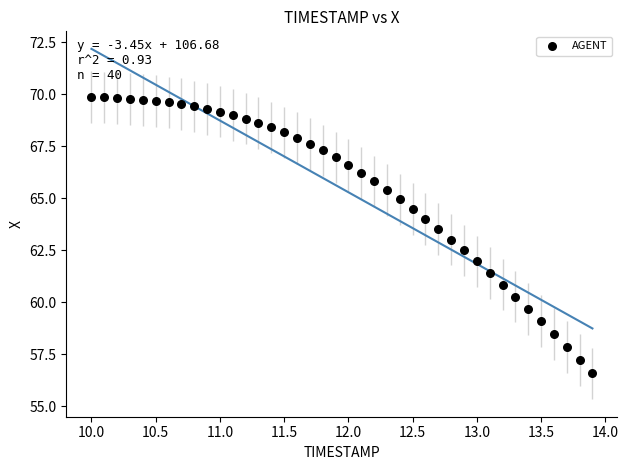

What is the range of X values (max minus min)?

3.9